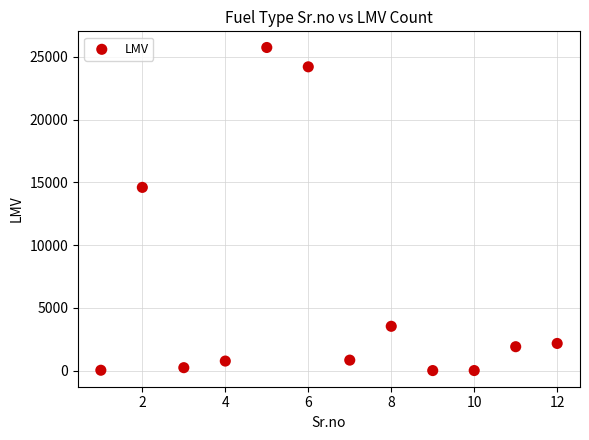

What is the average Y value?

6170